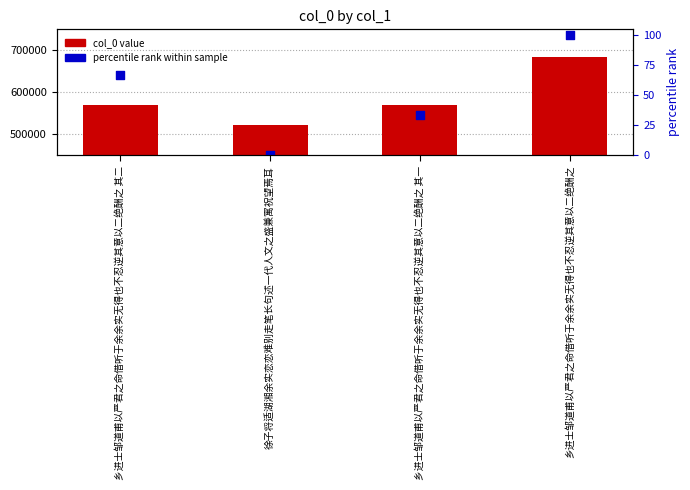

Which series reaches the maximum Y coordinate?

col_0 value